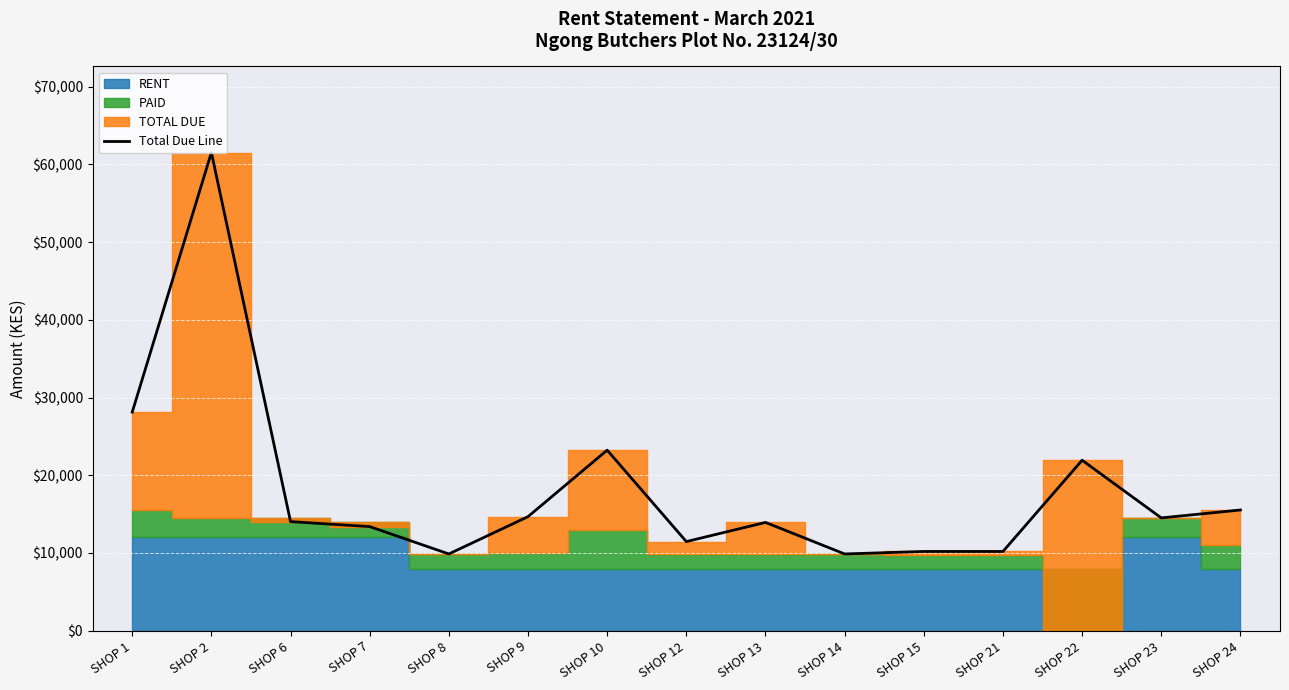

Which category has the lowest value across all series?

SHOP 8